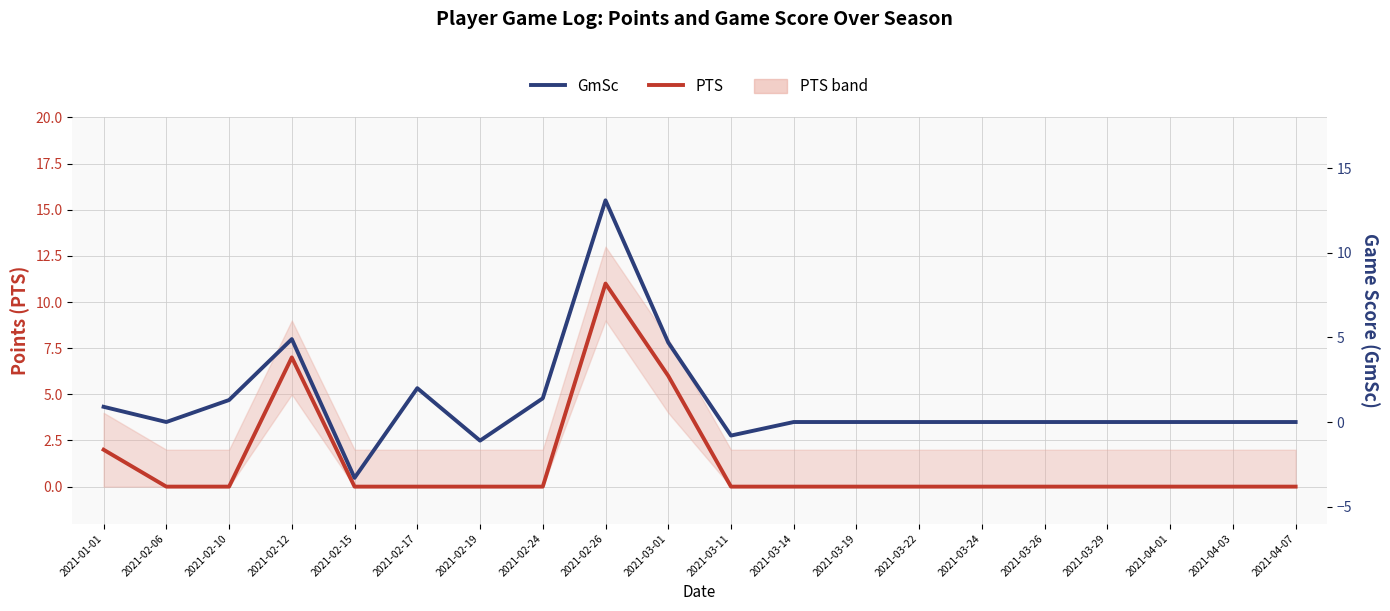

Which series has the largest total across all categories?

PTS